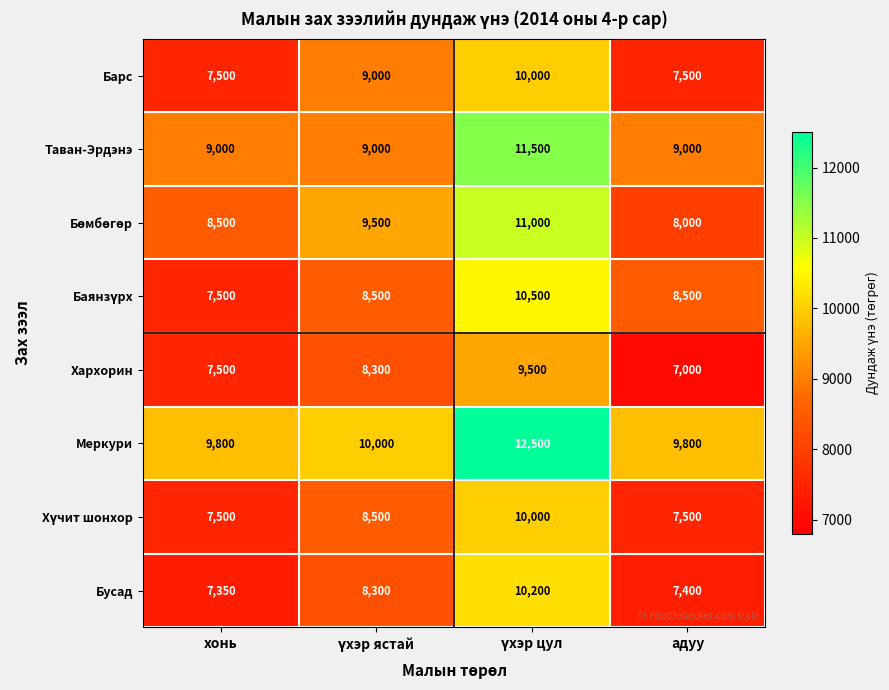

What is the spread (max minus min) of values at хонь?

2450